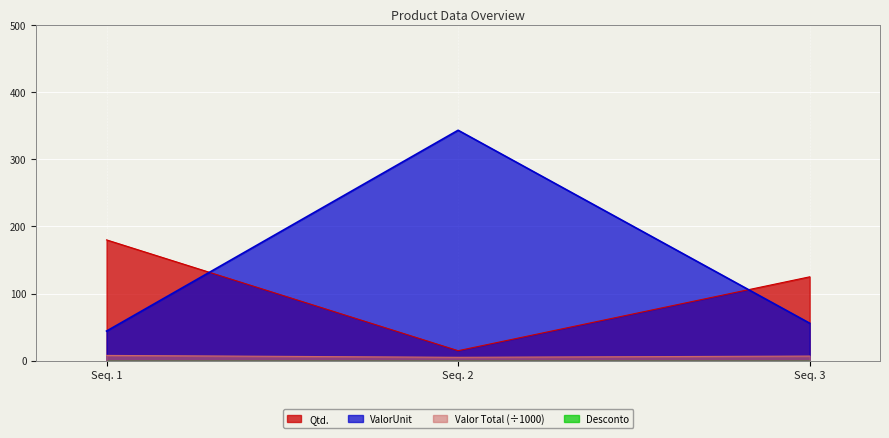

True or false: ValorUnit has a value of 55.9 at Seq. 3.

True